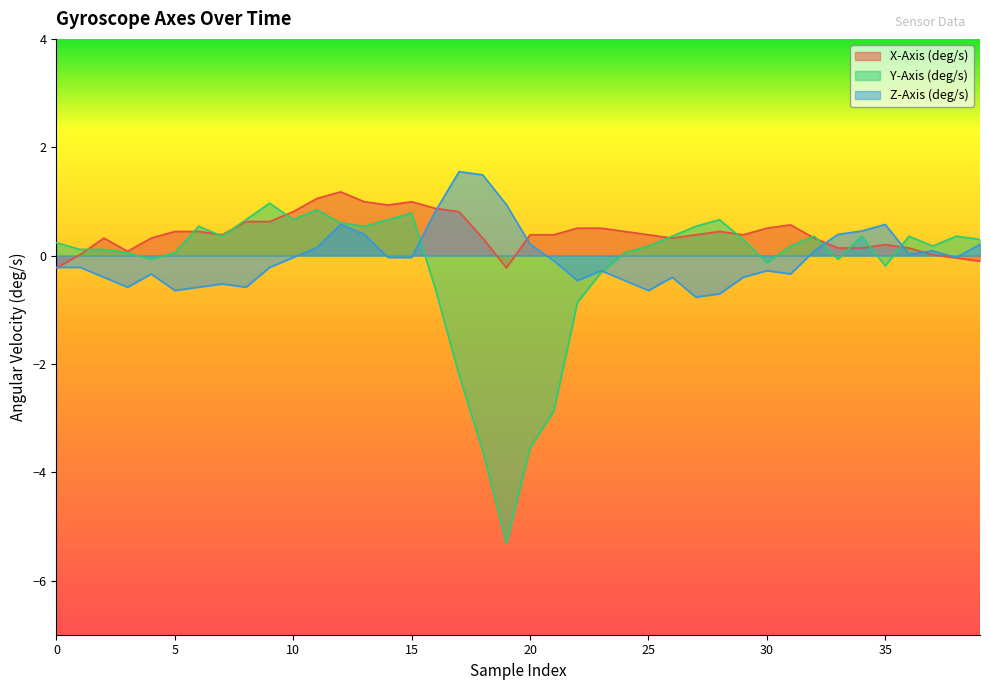

Rank the series by their average value, from highest to lowest.

X-Axis (deg/s), Z-Axis (deg/s), Y-Axis (deg/s)